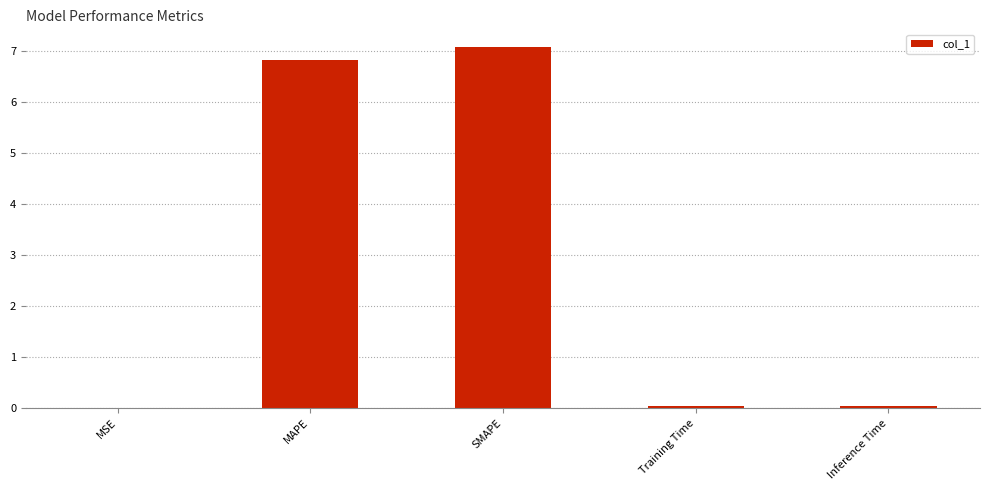

What is the sum of all values?

14.0